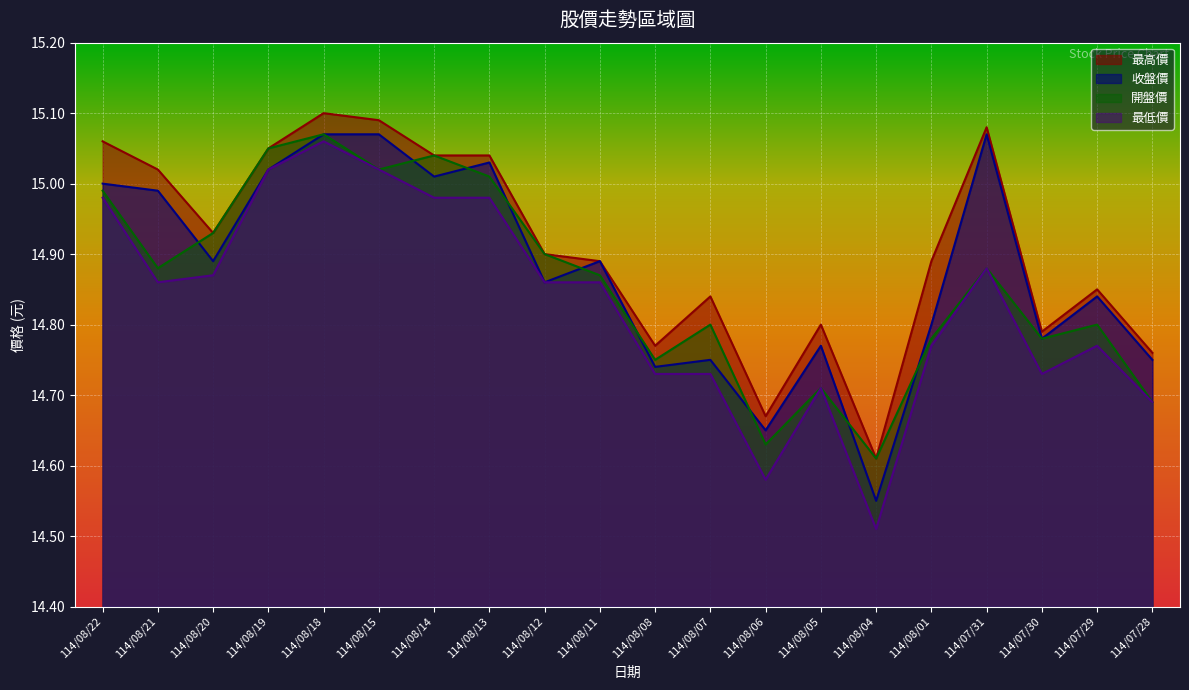

How many interior local peaks does the 開盤價 series have?

6